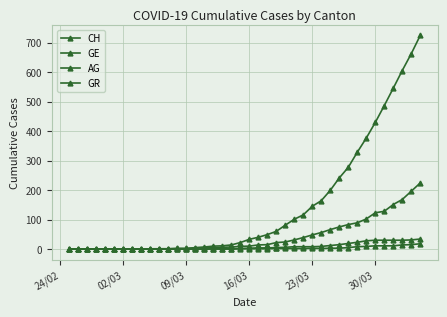

Rank the series by their maximum value, from highest to lowest.

CH, GE, GR, AG